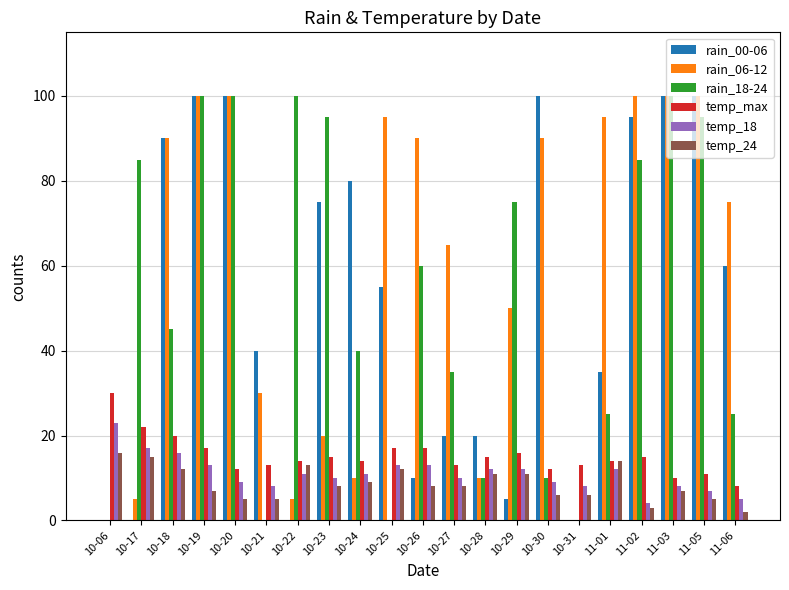

The rain_00-06 series shows 19 at 11-06. True or false?

False